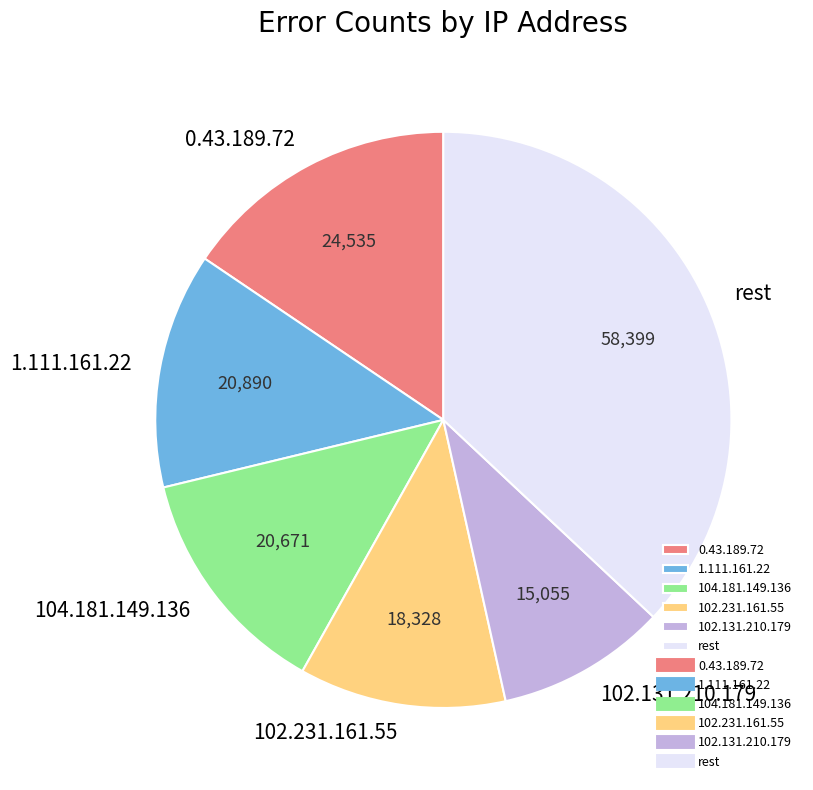

Do rest and 0.43.189.72 together represent more than half of the pie?

Yes